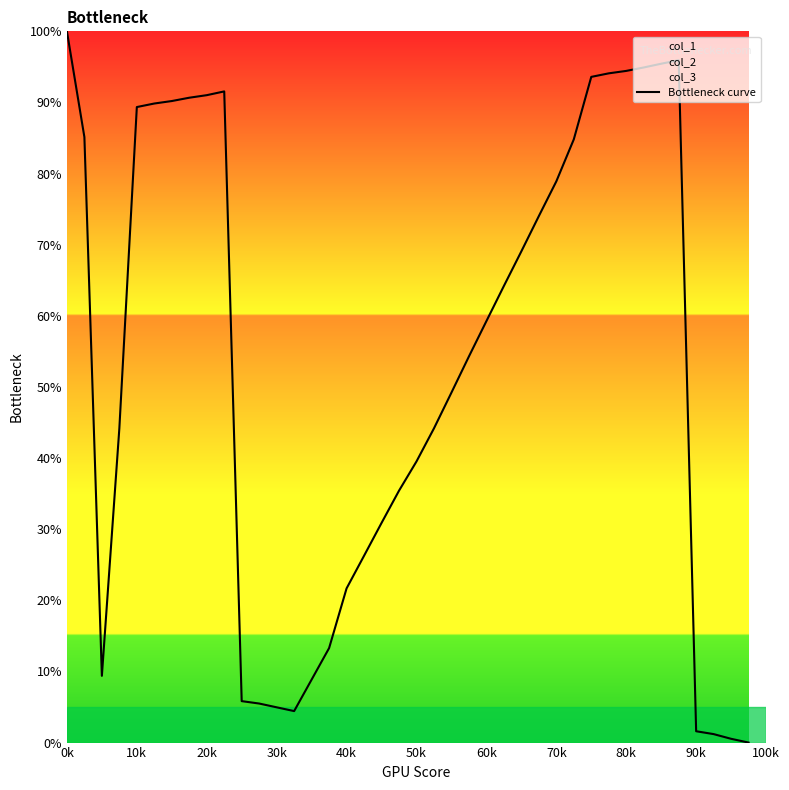

At which label does Bottleneck curve reach its peak?

0k